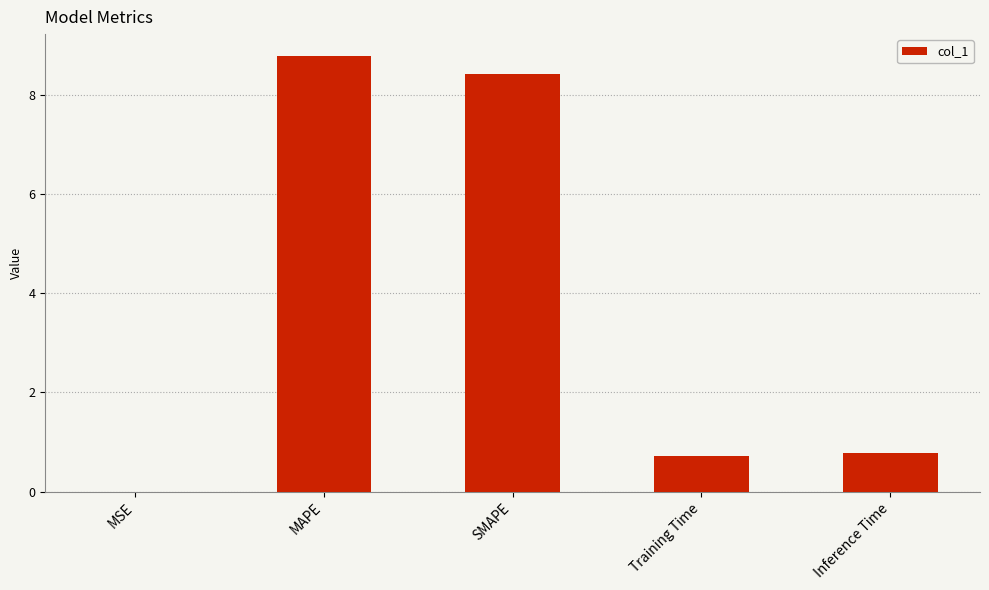

What is the maximum value shown in the chart?

8.8